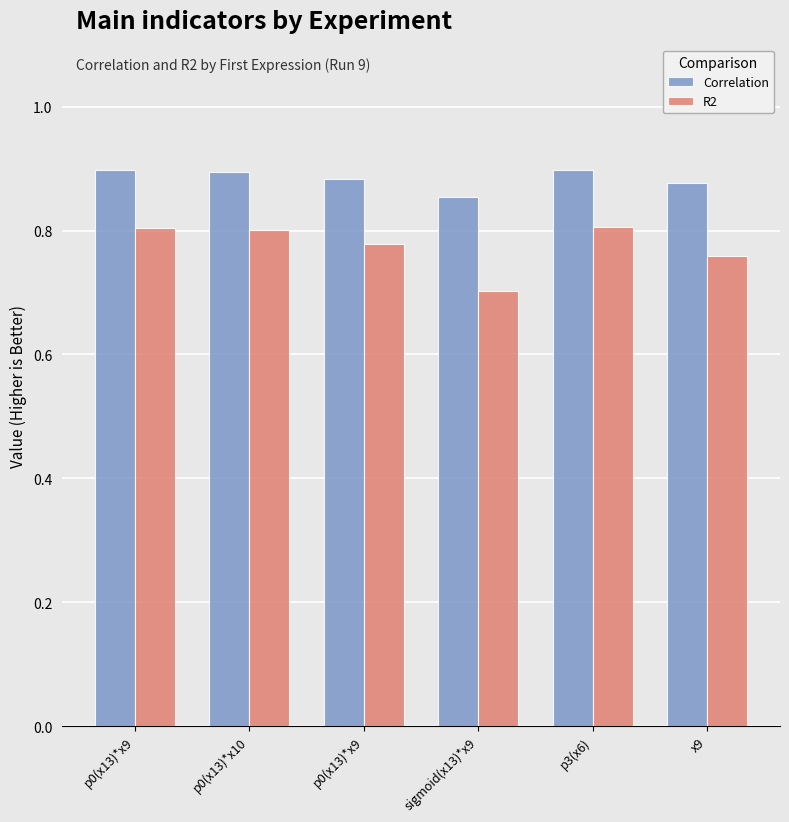

What is the difference between the maximum and minimum values in the R2 series?

0.1